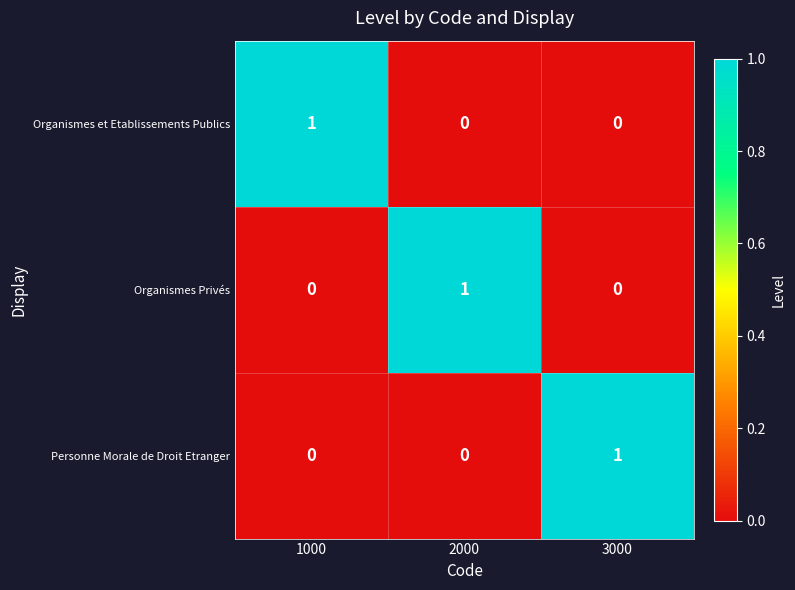

At how many categories does at least one series exceed 0?

3